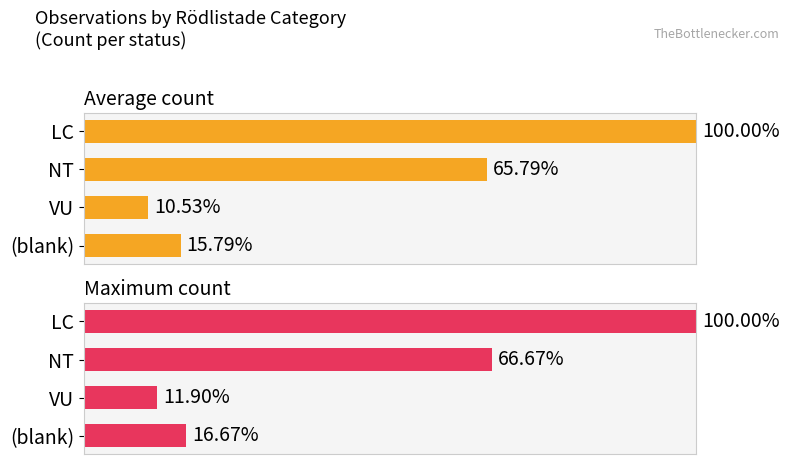

The value of Maximum count at LC is 100.0. True or false?

True